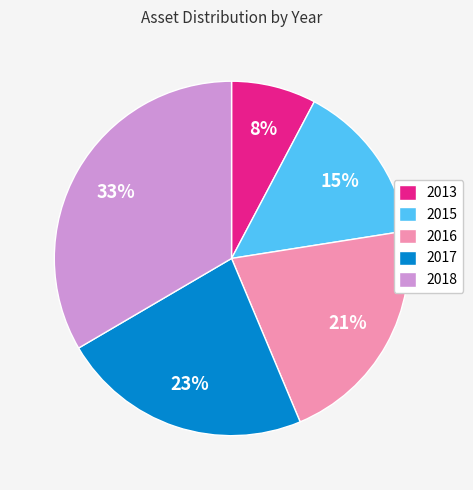

Do 2015 and 2016 together represent more than half of the pie?

No